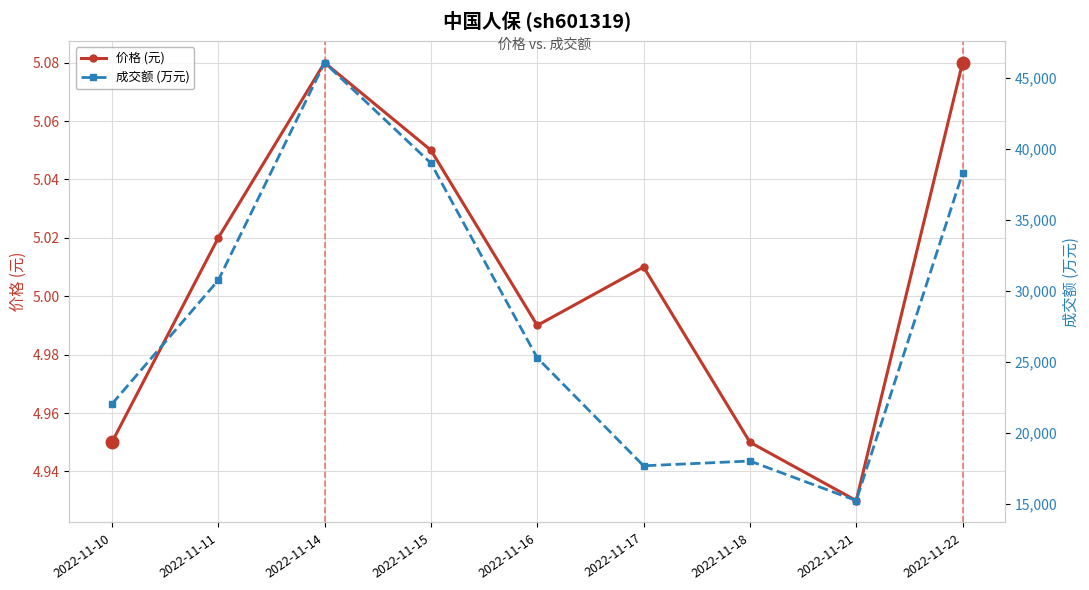

What is the total value across all series at 2022-11-18?

18042.0